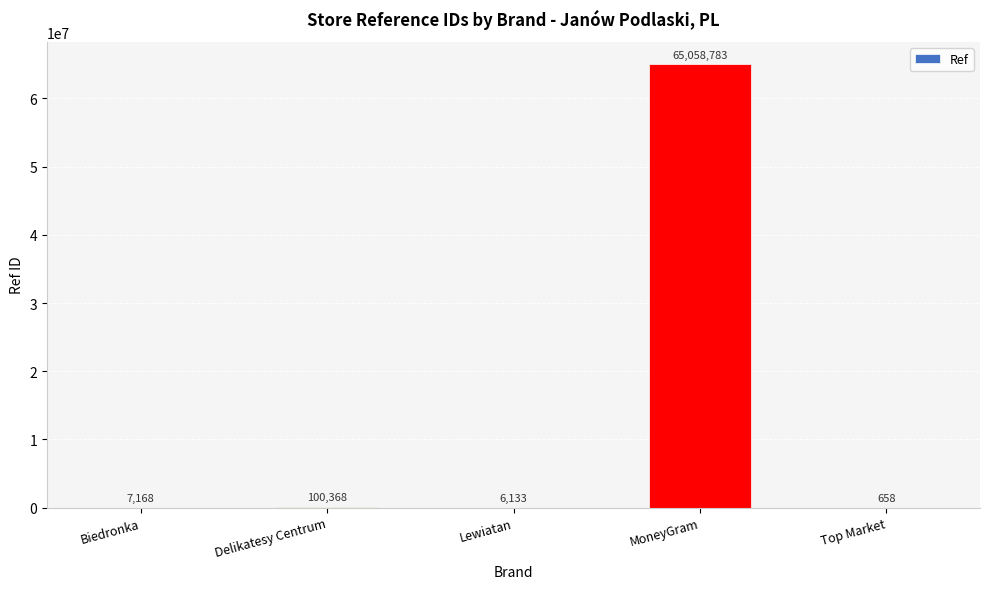

Reading left to right, what are all the values shown in this chart?

7168	100368	6133	65058783	658